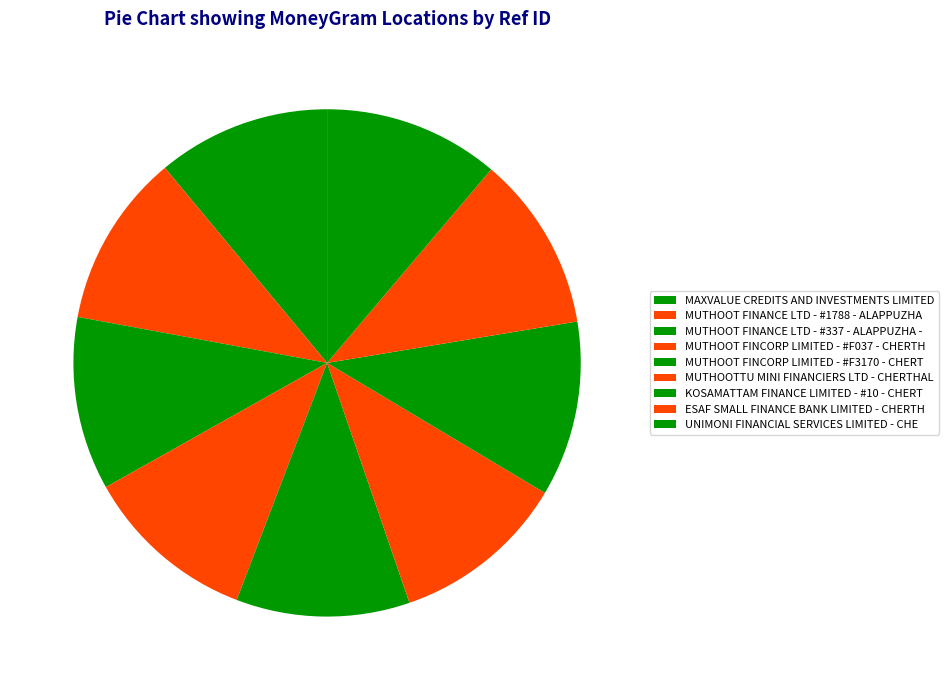

How many segments does this pie chart have?

9